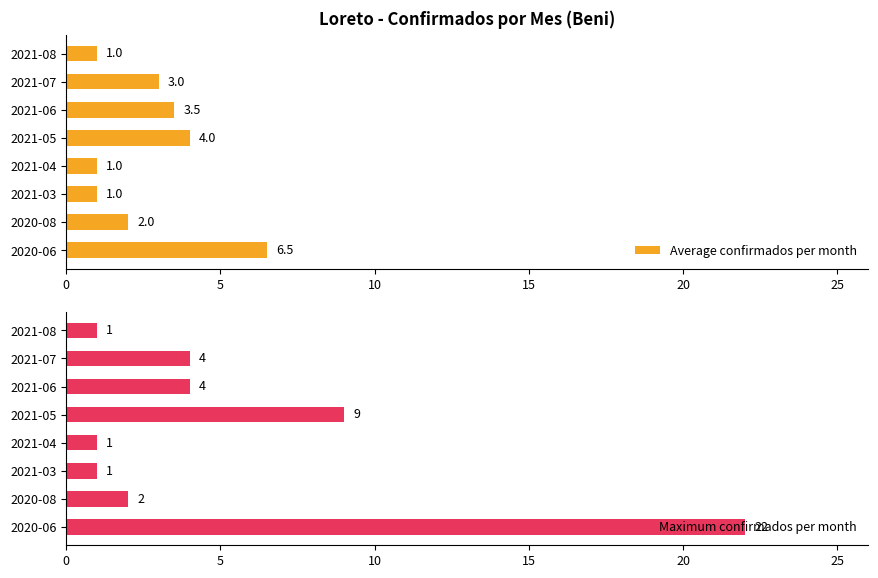

Which series has the widest spread of values?

Maximum confirmados per month